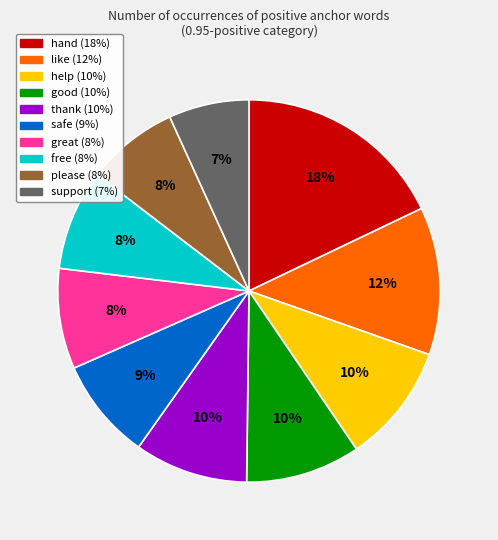

Combined, do like and safe account for over 50%?

No